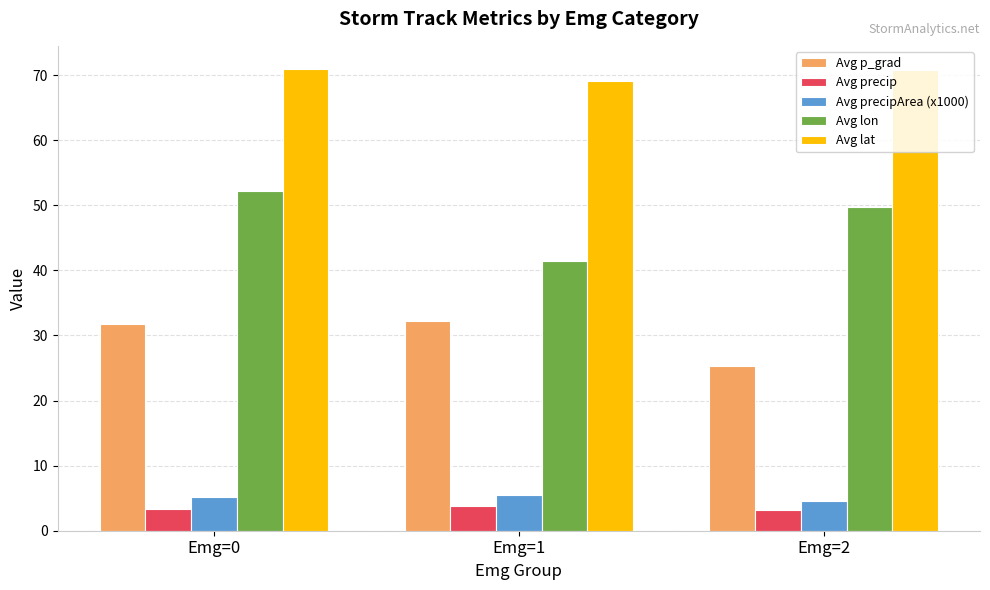

What is the sum of the Avg lat values at Emg=0 and Emg=2?

141.8